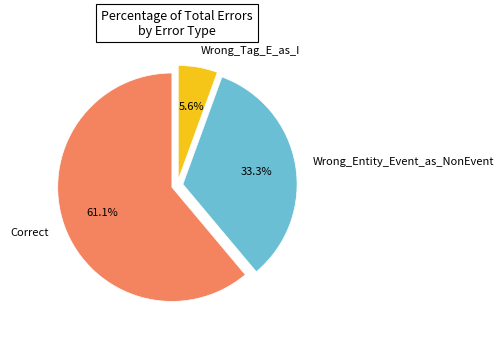

Which slice is the largest?

Correct